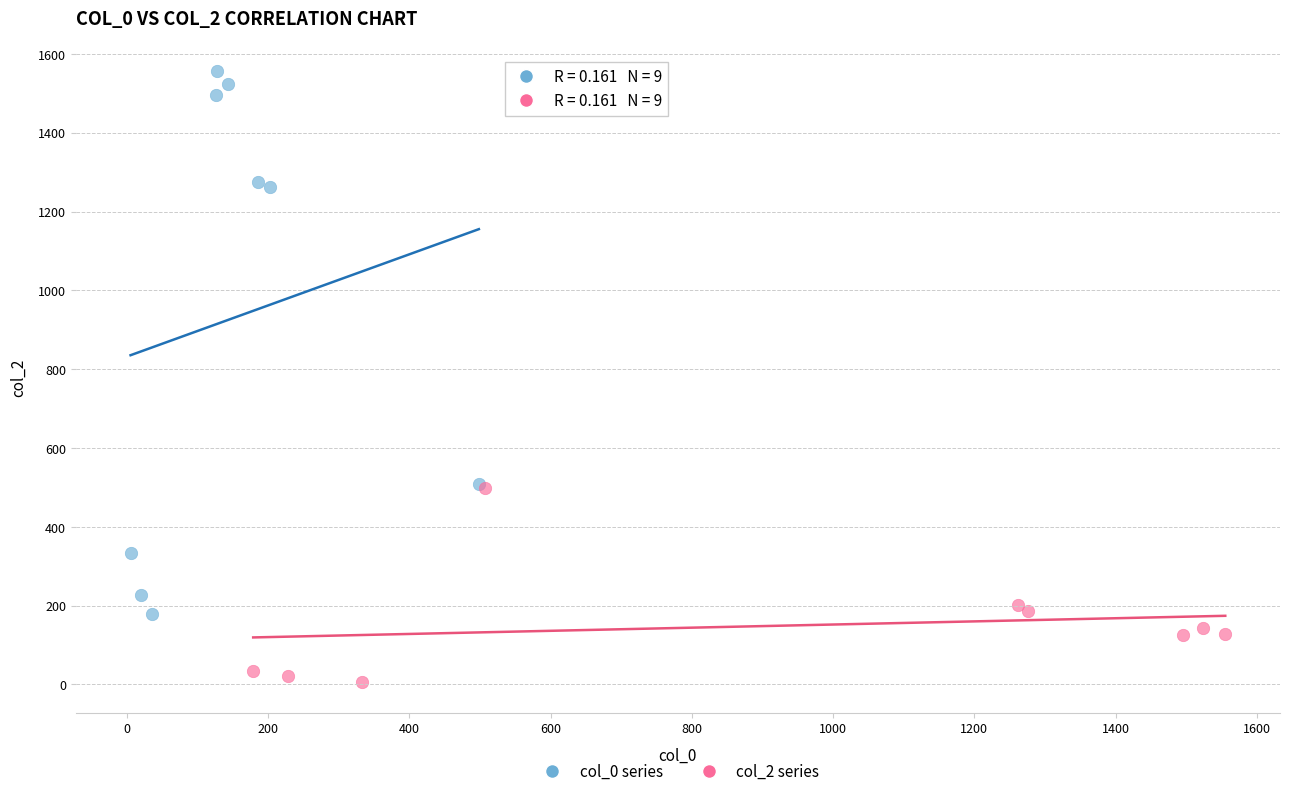

Which series reaches the maximum Y coordinate?

col_0 series